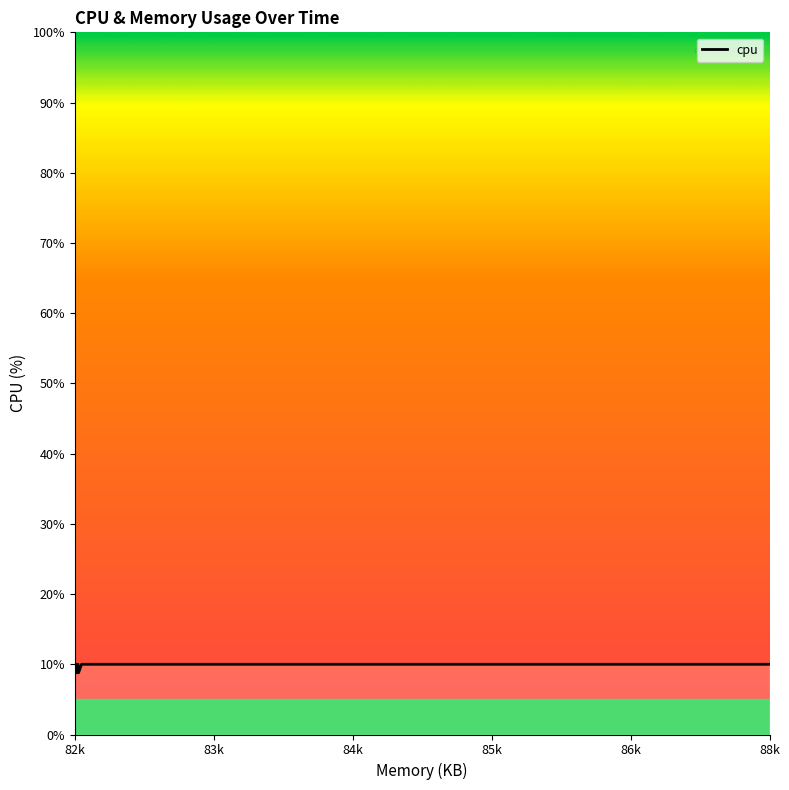

What is the difference between the maximum and second lowest values?

1.2